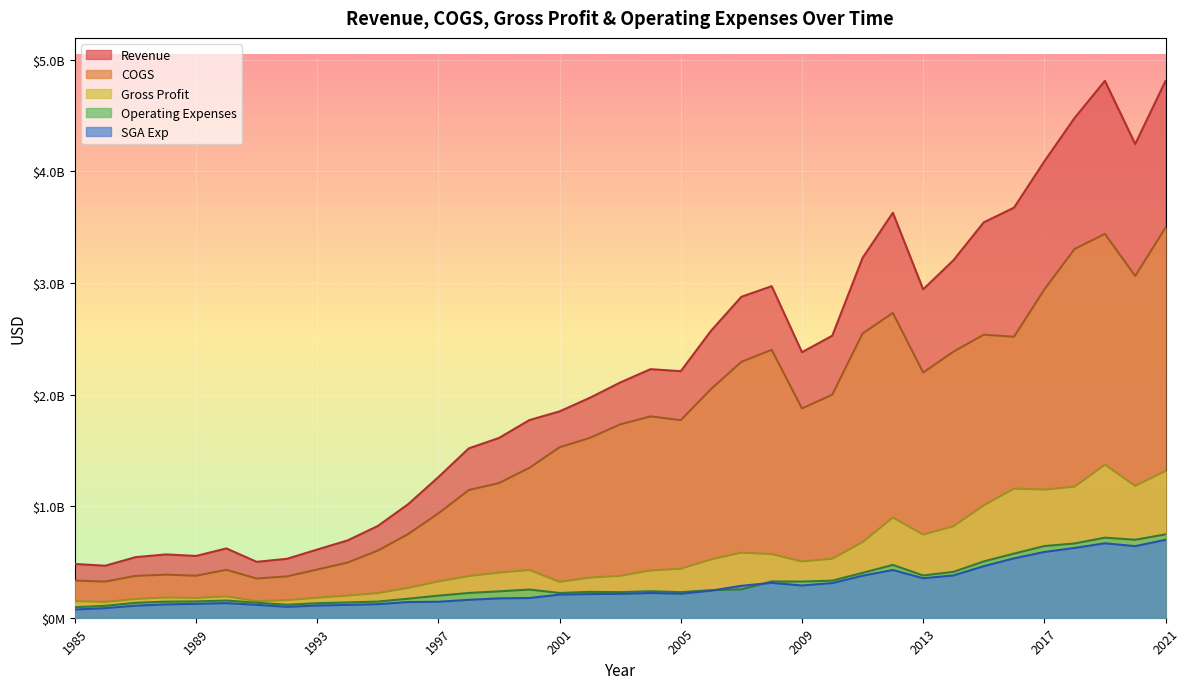

True or false: COGS and Gross Profit cross at least once.

False